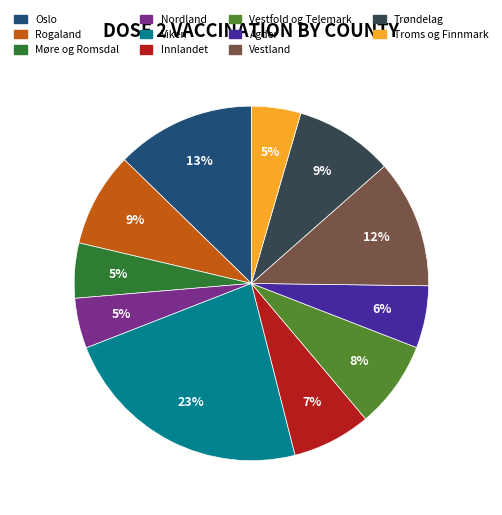

Is it true that Trøndelag is 9% of the pie?

True